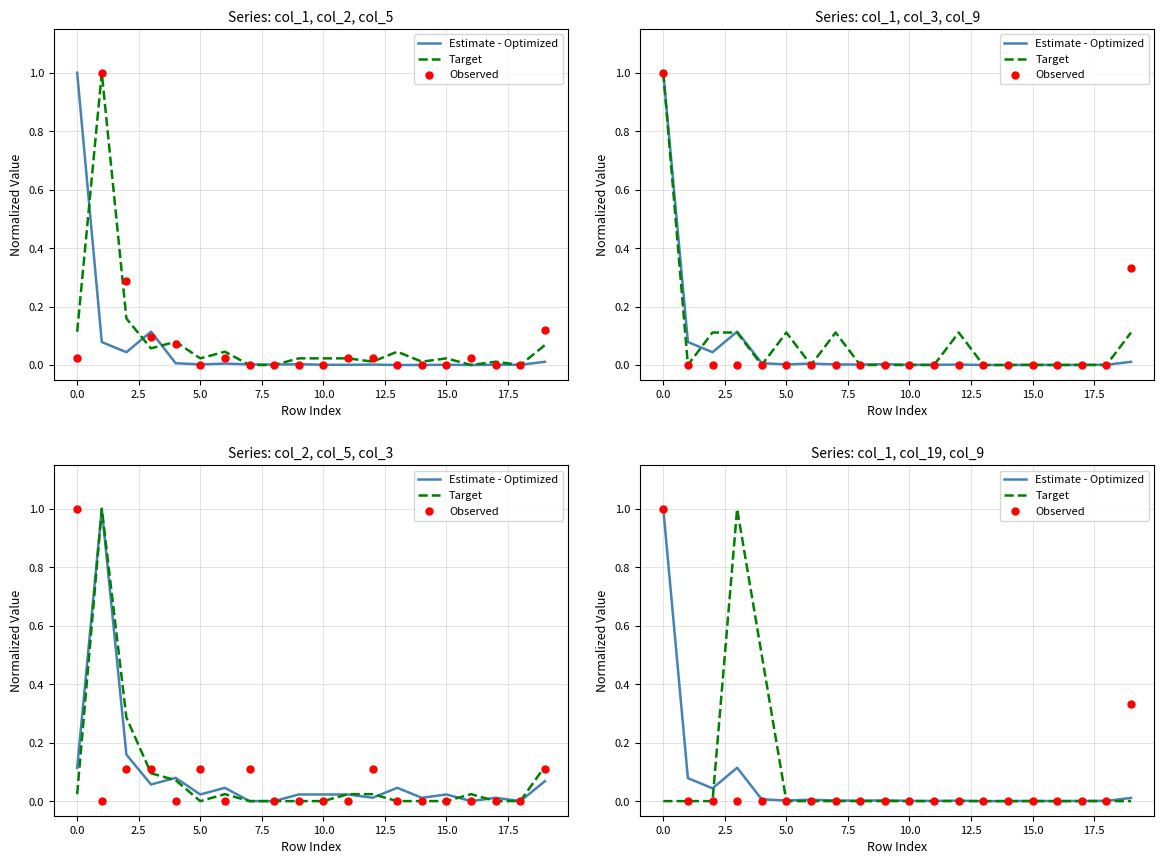

Is the value of Observed at 17 greater than the value of Estimate - Optimized at 5.0?

No